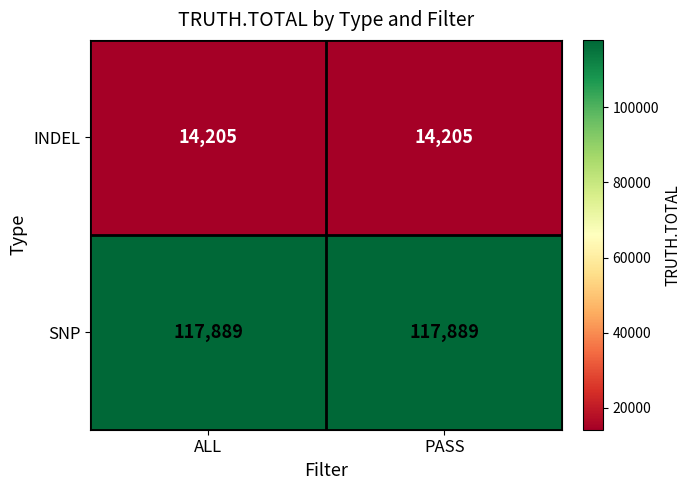

Reading right to left, what are all the values shown in this chart?

INDEL: 14205	14205
SNP: 117889	117889